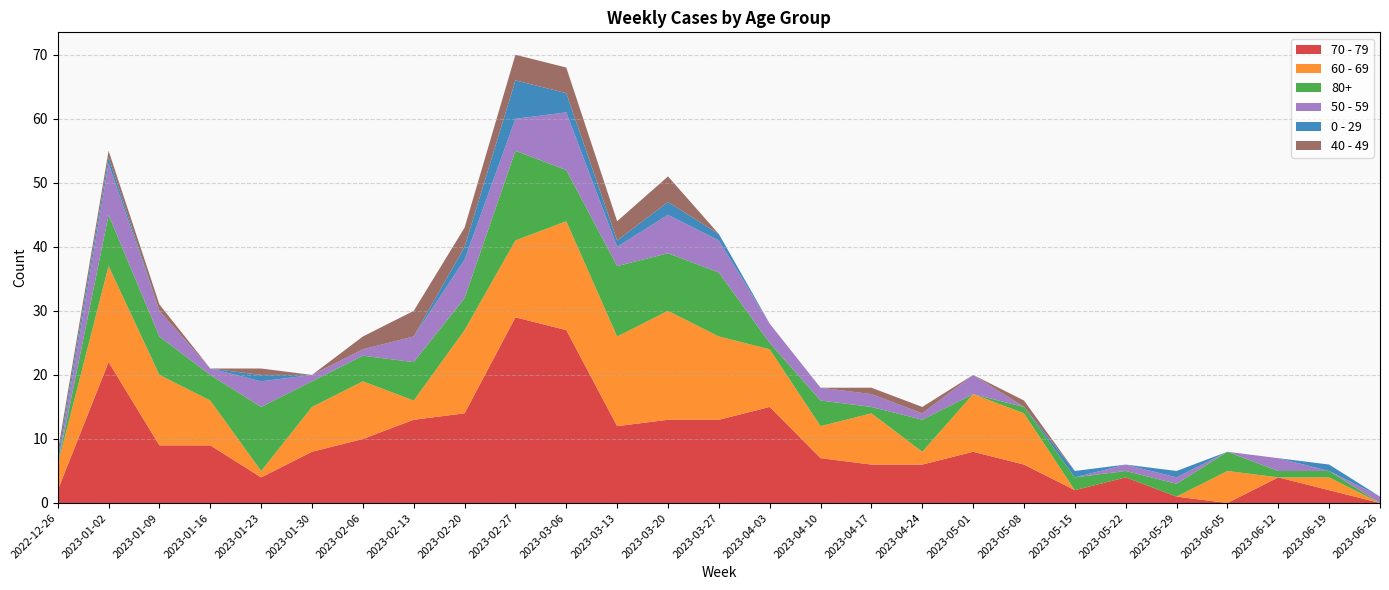

Reading right to left, list all the values displayed in this chart.

70 - 79: 2023-06-26=0	2023-06-19=2	2023-06-12=4	2023-06-05=0	2023-05-29=1	2023-05-22=4	2023-05-15=2	2023-05-08=6	2023-05-01=8	2023-04-24=6	2023-04-17=6	2023-04-10=7	2023-04-03=15	2023-03-27=13	2023-03-20=13	2023-03-13=12	2023-03-06=27	2023-02-27=29	2023-02-20=14	2023-02-13=13	2023-02-06=10	2023-01-30=8	2023-01-23=4	2023-01-16=9	2023-01-09=9	2023-01-02=22	2022-12-26=2
60 - 69: 2023-06-26=0	2023-06-19=2	2023-06-12=0	2023-06-05=5	2023-05-29=0	2023-05-22=0	2023-05-15=0	2023-05-08=8	2023-05-01=9	2023-04-24=2	2023-04-17=8	2023-04-10=5	2023-04-03=9	2023-03-27=13	2023-03-20=17	2023-03-13=14	2023-03-06=17	2023-02-27=12	2023-02-20=13	2023-02-13=3	2023-02-06=9	2023-01-30=7	2023-01-23=1	2023-01-16=7	2023-01-09=11	2023-01-02=15	2022-12-26=4
80+: 2023-06-26=0	2023-06-19=1	2023-06-12=1	2023-06-05=3	2023-05-29=2	2023-05-22=1	2023-05-15=2	2023-05-08=1	2023-05-01=0	2023-04-24=5	2023-04-17=1	2023-04-10=4	2023-04-03=1	2023-03-27=10	2023-03-20=9	2023-03-13=11	2023-03-06=8	2023-02-27=14	2023-02-20=5	2023-02-13=6	2023-02-06=4	2023-01-30=4	2023-01-23=10	2023-01-16=4	2023-01-09=6	2023-01-02=8	2022-12-26=0
50 - 59: 2023-06-26=1	2023-06-19=0	2023-06-12=2	2023-06-05=0	2023-05-29=1	2023-05-22=1	2023-05-15=0	2023-05-08=0	2023-05-01=3	2023-04-24=1	2023-04-17=2	2023-04-10=2	2023-04-03=3	2023-03-27=5	2023-03-20=6	2023-03-13=3	2023-03-06=9	2023-02-27=5	2023-02-20=6	2023-02-13=4	2023-02-06=1	2023-01-30=1	2023-01-23=4	2023-01-16=1	2023-01-09=4	2023-01-02=8	2022-12-26=0
0 - 29: 2023-06-26=0	2023-06-19=1	2023-06-12=0	2023-06-05=0	2023-05-29=1	2023-05-22=0	2023-05-15=1	2023-05-08=0	2023-05-01=0	2023-04-24=0	2023-04-17=0	2023-04-10=0	2023-04-03=0	2023-03-27=1	2023-03-20=2	2023-03-13=1	2023-03-06=3	2023-02-27=6	2023-02-20=2	2023-02-13=0	2023-02-06=0	2023-01-30=0	2023-01-23=1	2023-01-16=0	2023-01-09=0	2023-01-02=1	2022-12-26=1
40 - 49: 2023-06-26=0	2023-06-19=0	2023-06-12=0	2023-06-05=0	2023-05-29=0	2023-05-22=0	2023-05-15=0	2023-05-08=1	2023-05-01=0	2023-04-24=1	2023-04-17=1	2023-04-10=0	2023-04-03=0	2023-03-27=0	2023-03-20=4	2023-03-13=3	2023-03-06=4	2023-02-27=4	2023-02-20=3	2023-02-13=4	2023-02-06=2	2023-01-30=0	2023-01-23=1	2023-01-16=0	2023-01-09=1	2023-01-02=1	2022-12-26=1